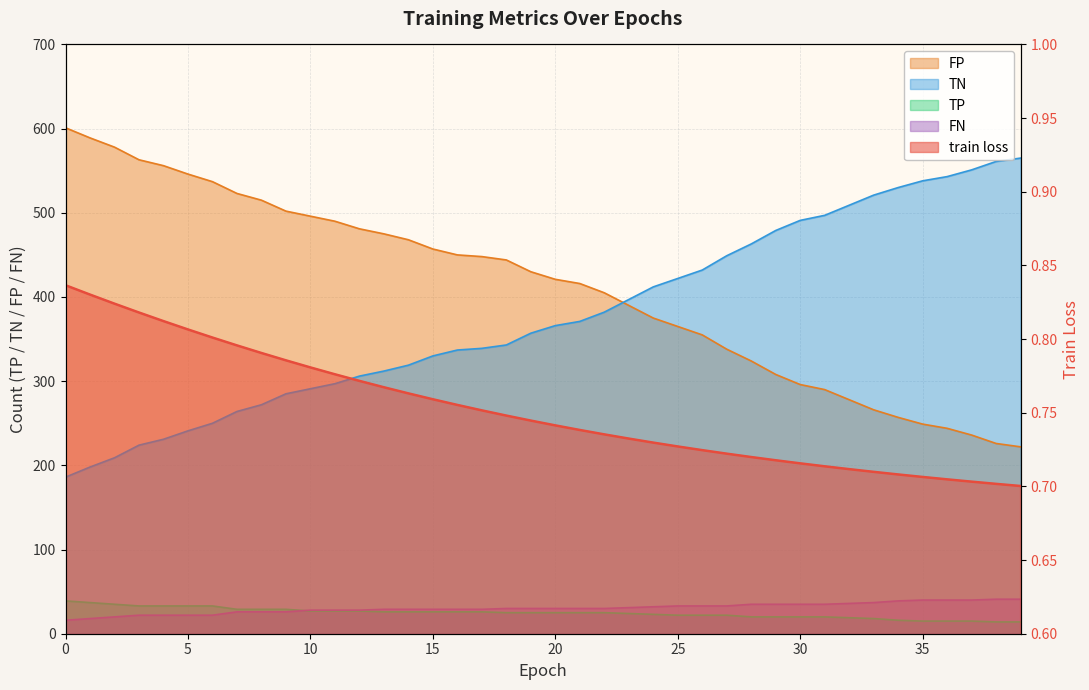

List the labels in order of train loss value, smallest first.

39, 38, 37, 36, 35, 34, 33, 32, 31, 30, 29, 28, 27, 26, 25, 24, 23, 22, 21, 20, 19, 18, 17, 16, 15, 14, 13, 12, 11, 10, 9, 8, 7, 6, 5, 4, 3, 2, 1, 0